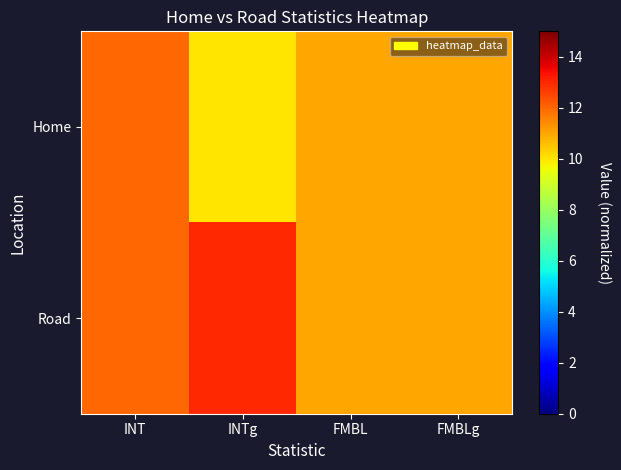

Reading left to right, list all the values displayed in this chart.

Home: INT=12	INTg=10	FMBL=11	FMBLg=11
Road: INT=12	INTg=13	FMBL=11	FMBLg=11